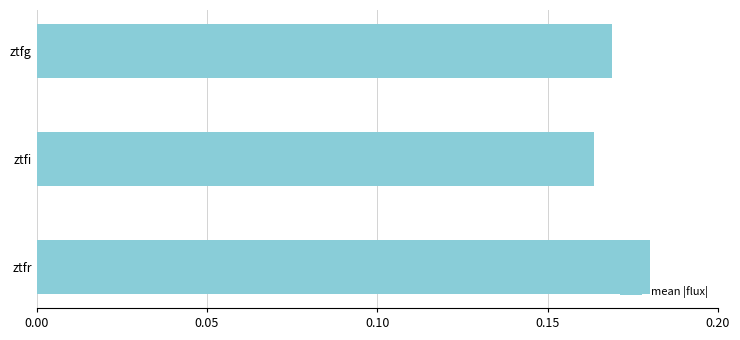

Does the chart contain stacked bars?

No